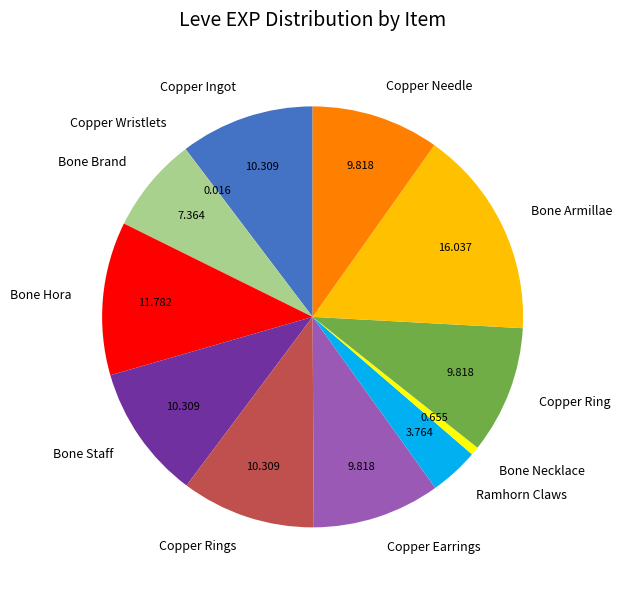

Which has a higher value, Bone Hora or Bone Necklace?

Bone Hora